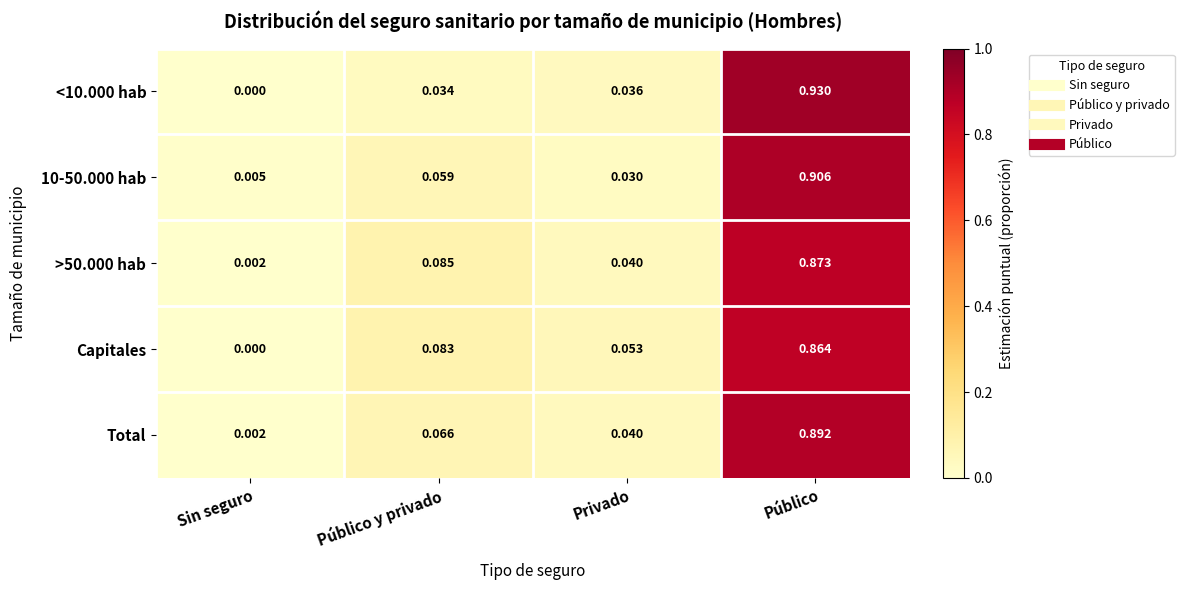

Between Sin seguro and Privado, which series saw the biggest shift?

Capitales